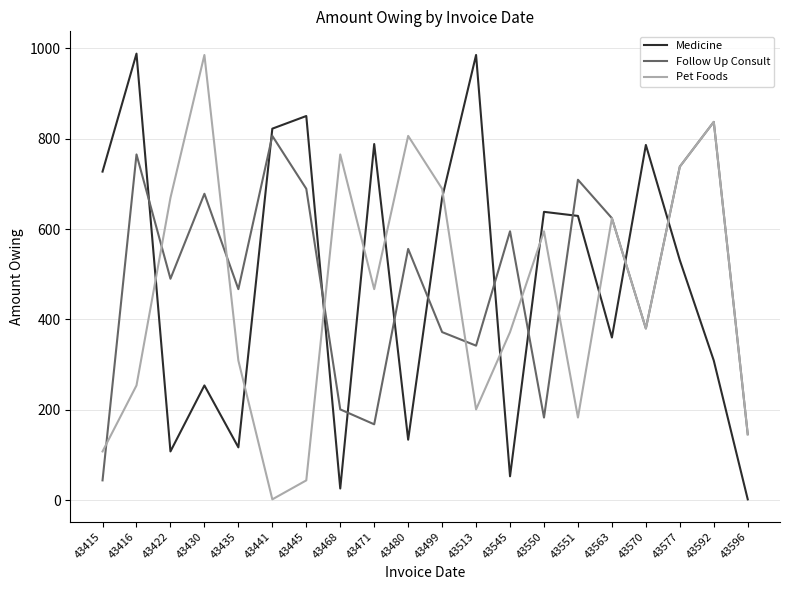

What is the difference between the highest and lowest values at 43435?

350